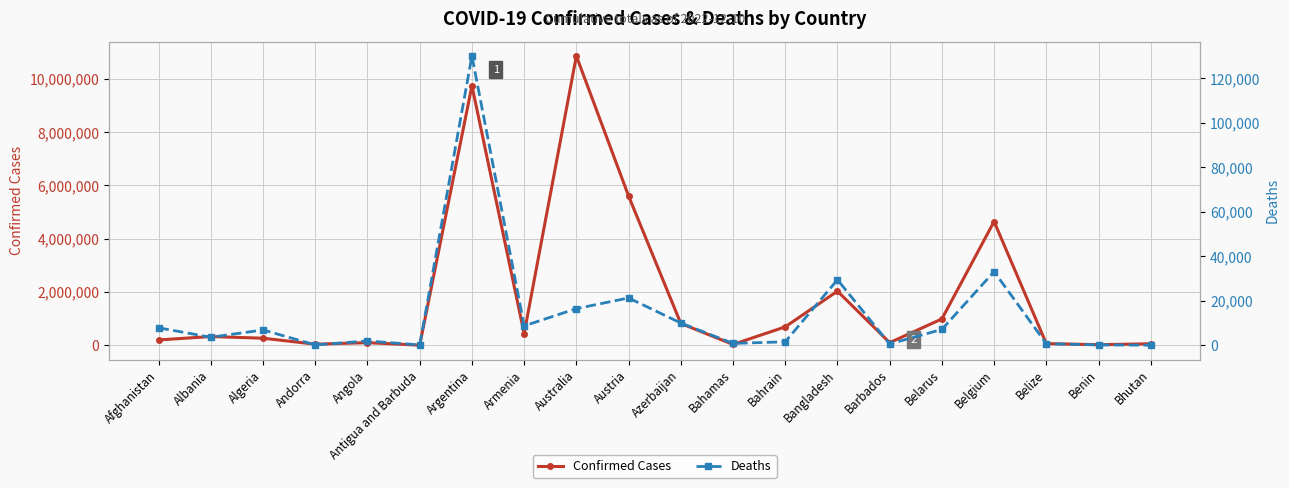

Which series has the largest total across all categories?

Confirmed Cases